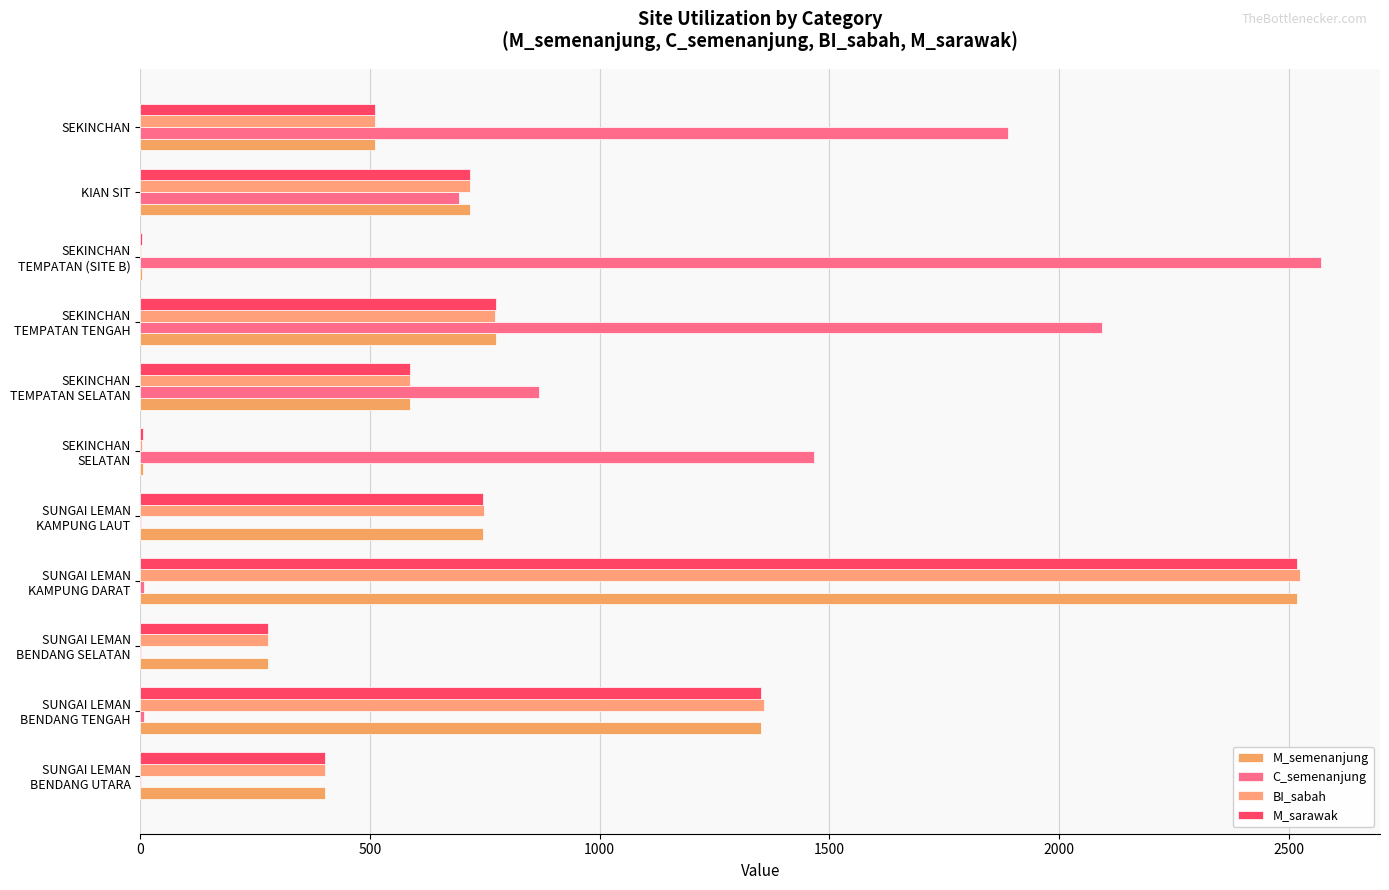

How many distinct data groups are displayed?

4